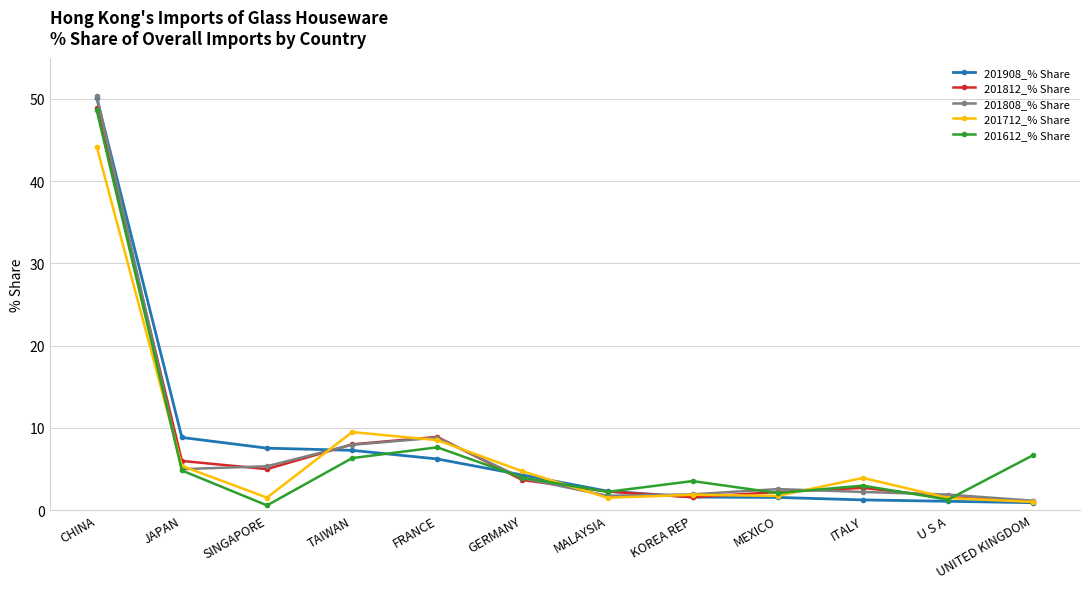

What is the difference between the maximum and minimum values in the 201808_% Share series?

49.2